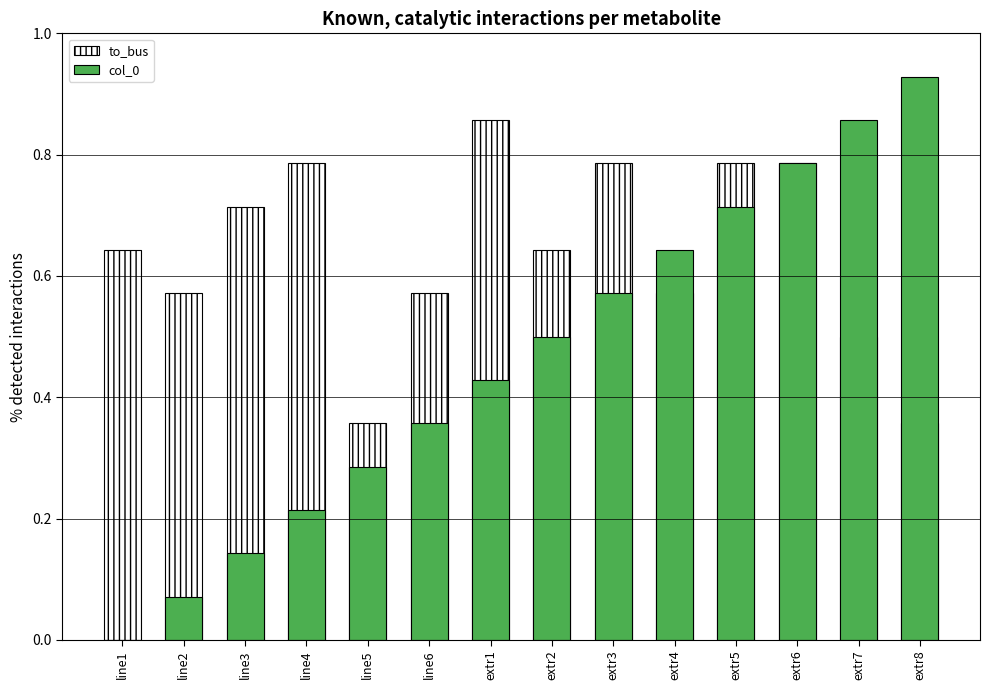

Which series changed the most between line6 and extr1?

to_bus